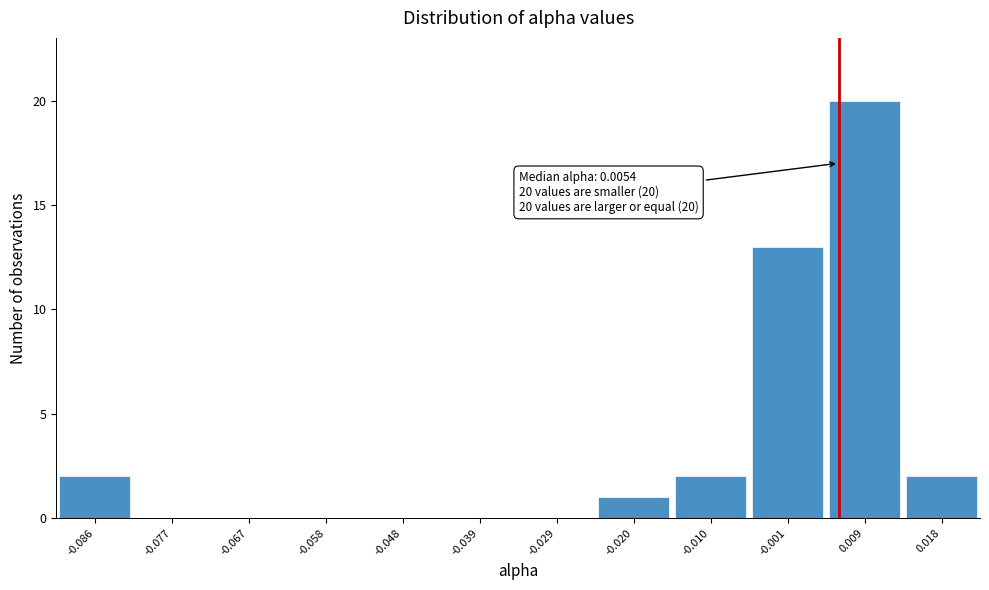

Which range on the x-axis has the tallest bar?

0.004 to 0.013